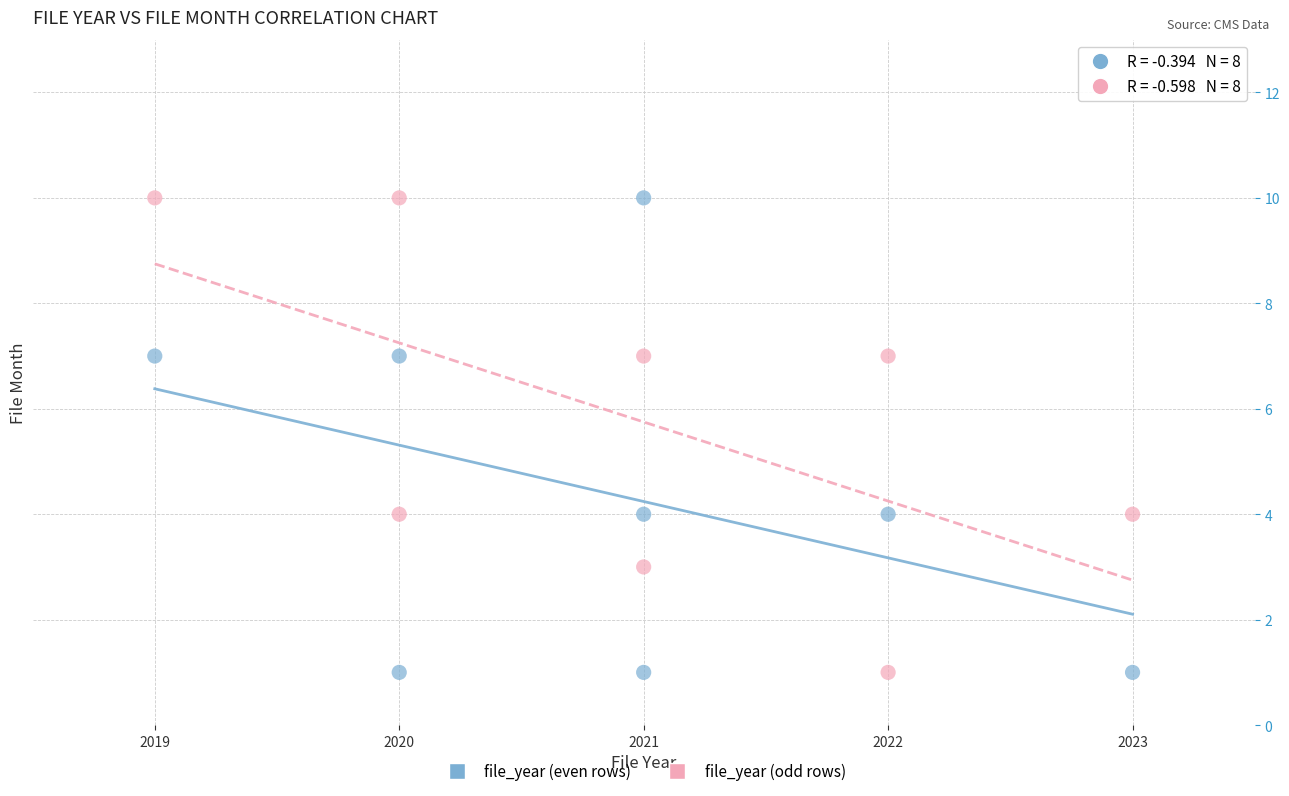

What are all the series names shown in the legend?

file_year (even rows), file_year (odd rows)